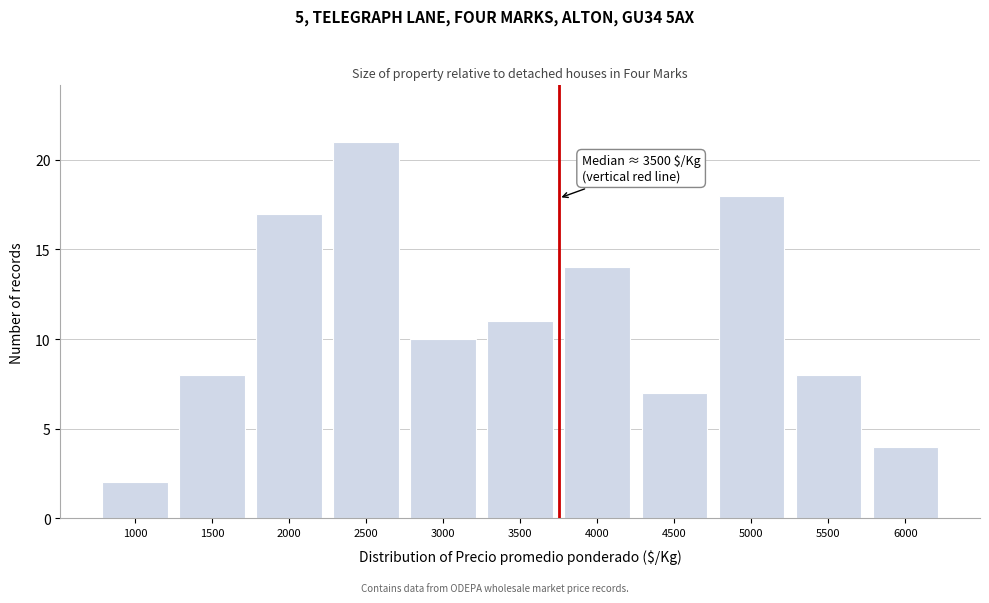

Reading right to left, what are all the values shown in this chart?

6000=4	5500=8	5000=18	4500=7	4000=14	3500=11	3000=10	2500=21	2000=17	1500=8	1000=2